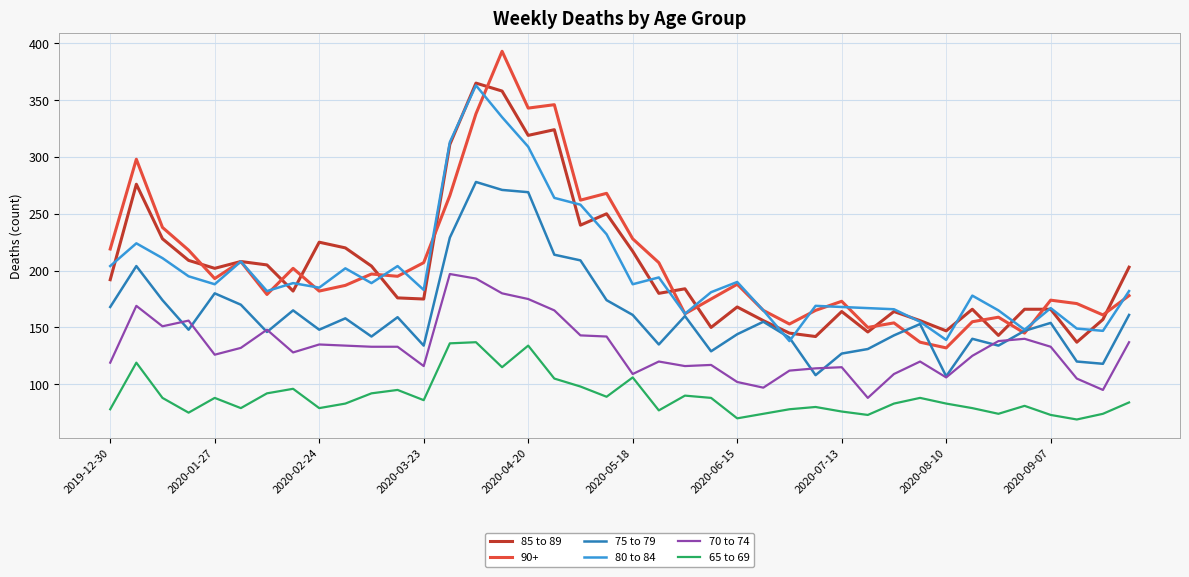

True or false: 65 to 69 and 85 to 89 cross at least once.

False